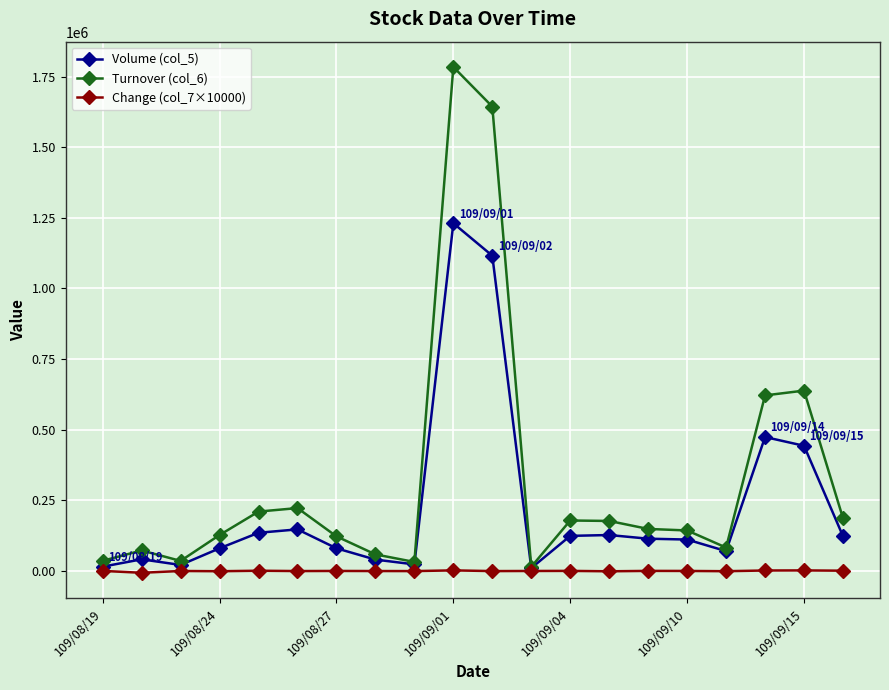

List the series in order of their overall mean, lowest first.

Change (col_7×10000), Volume (col_5), Turnover (col_6)